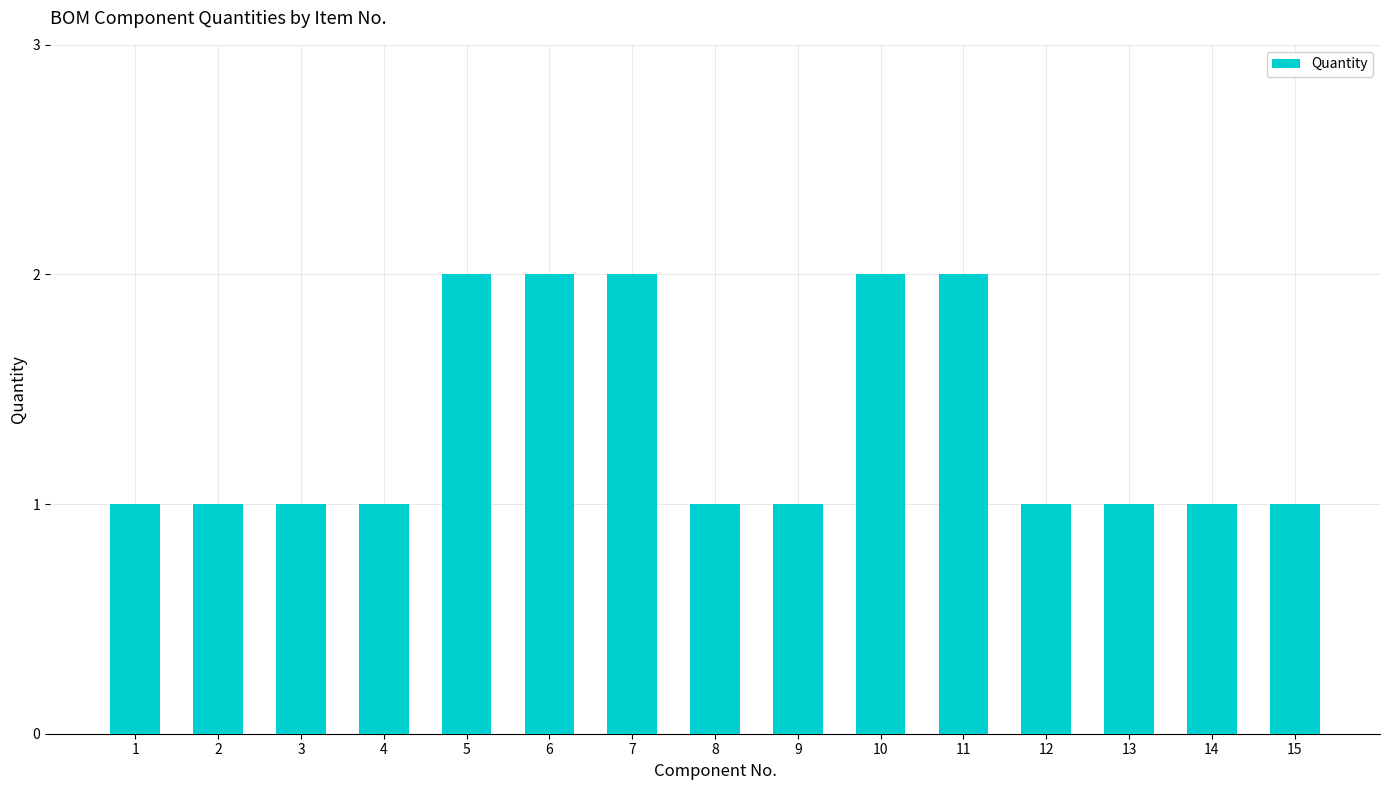

What is the value of the 10th bar from the left?

2